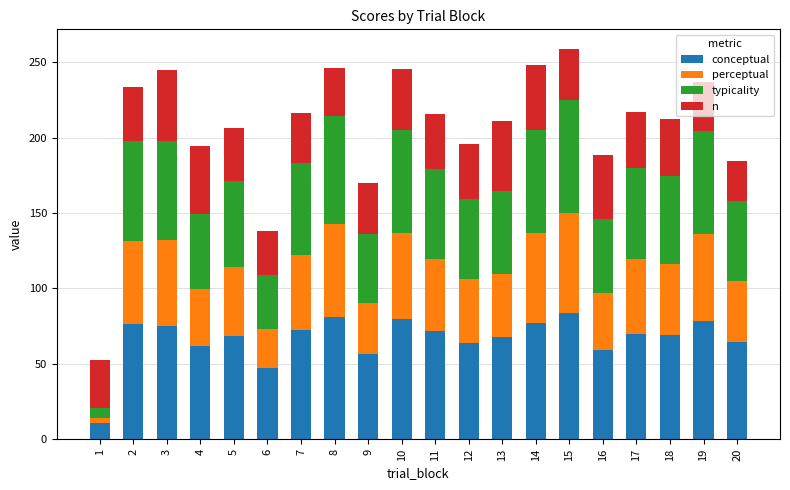

What is the total value across all series at 20?

184.8